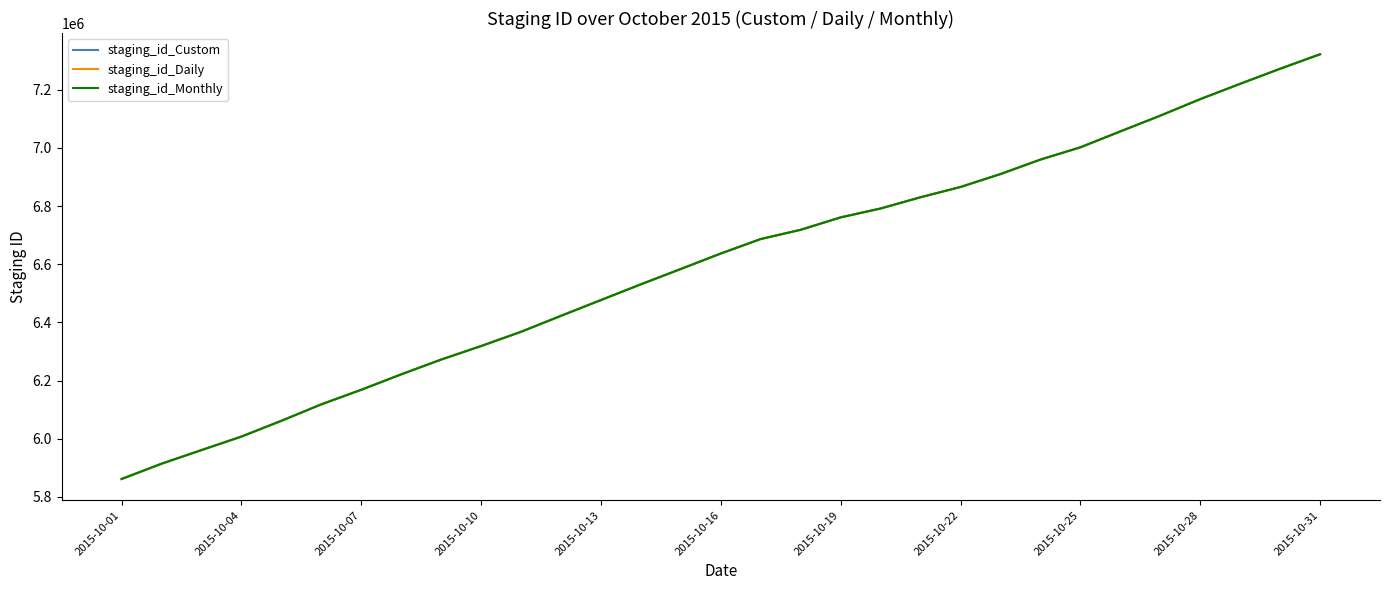

What is the minimum value for staging_id_Custom?

5861580